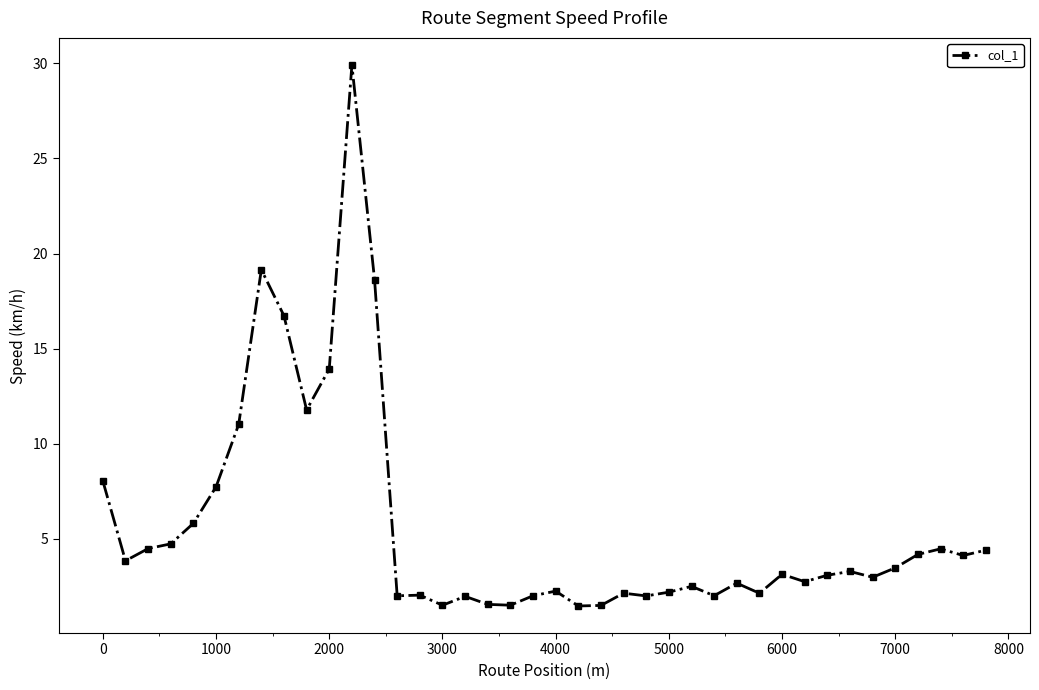

What is the sum of all values?

224.9